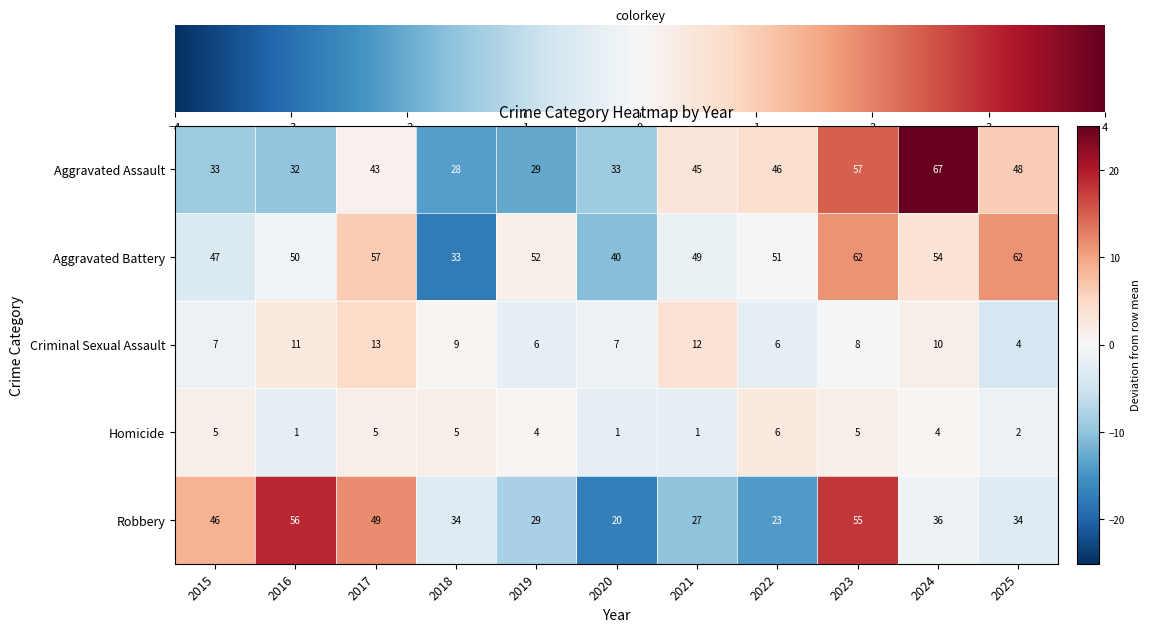

Which series has the widest spread of values?

Aggravated Assault